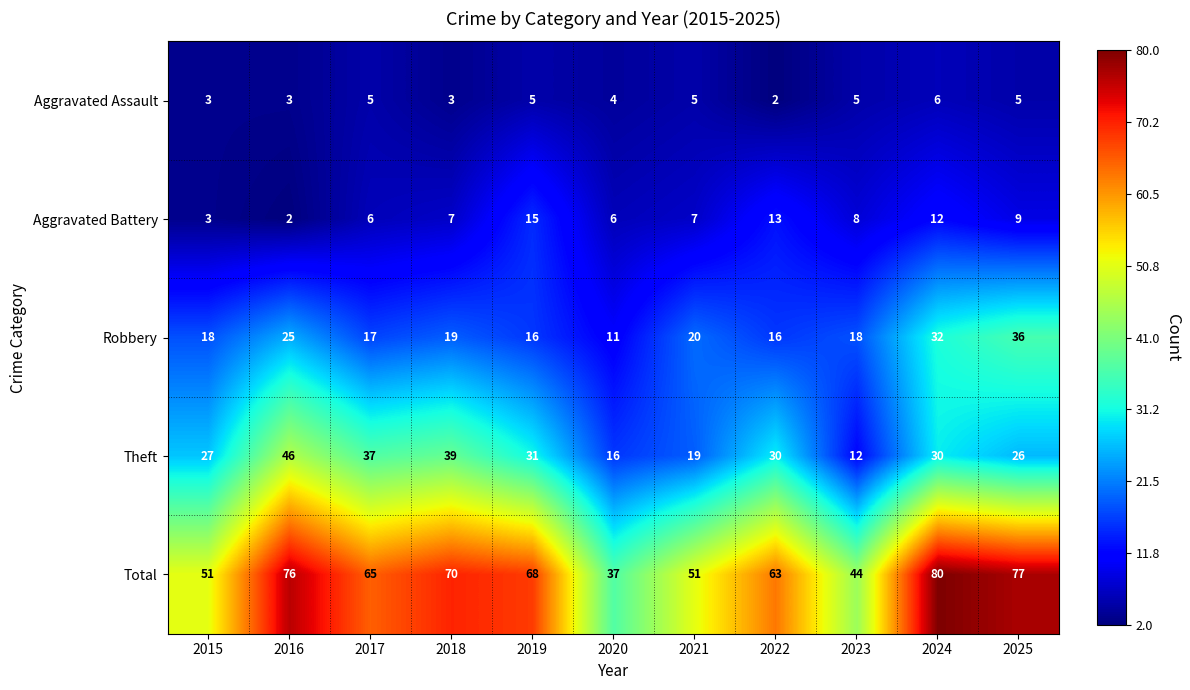

What is the greatest value displayed?

80